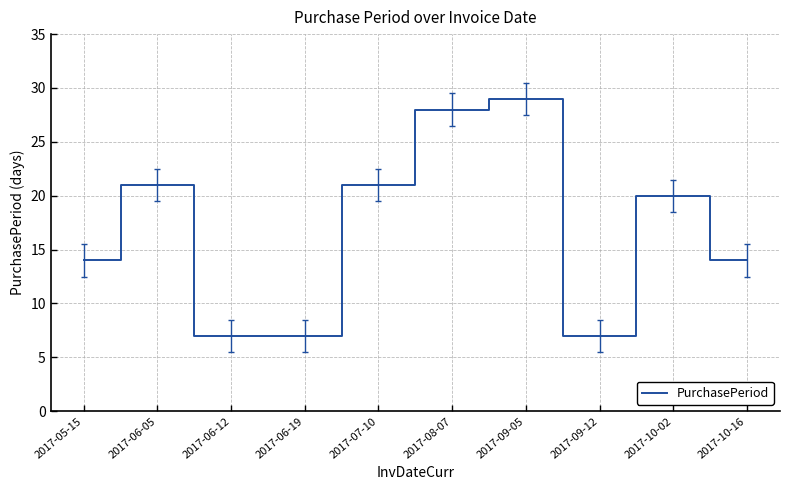

What position from the left is 2017-08-07?

6